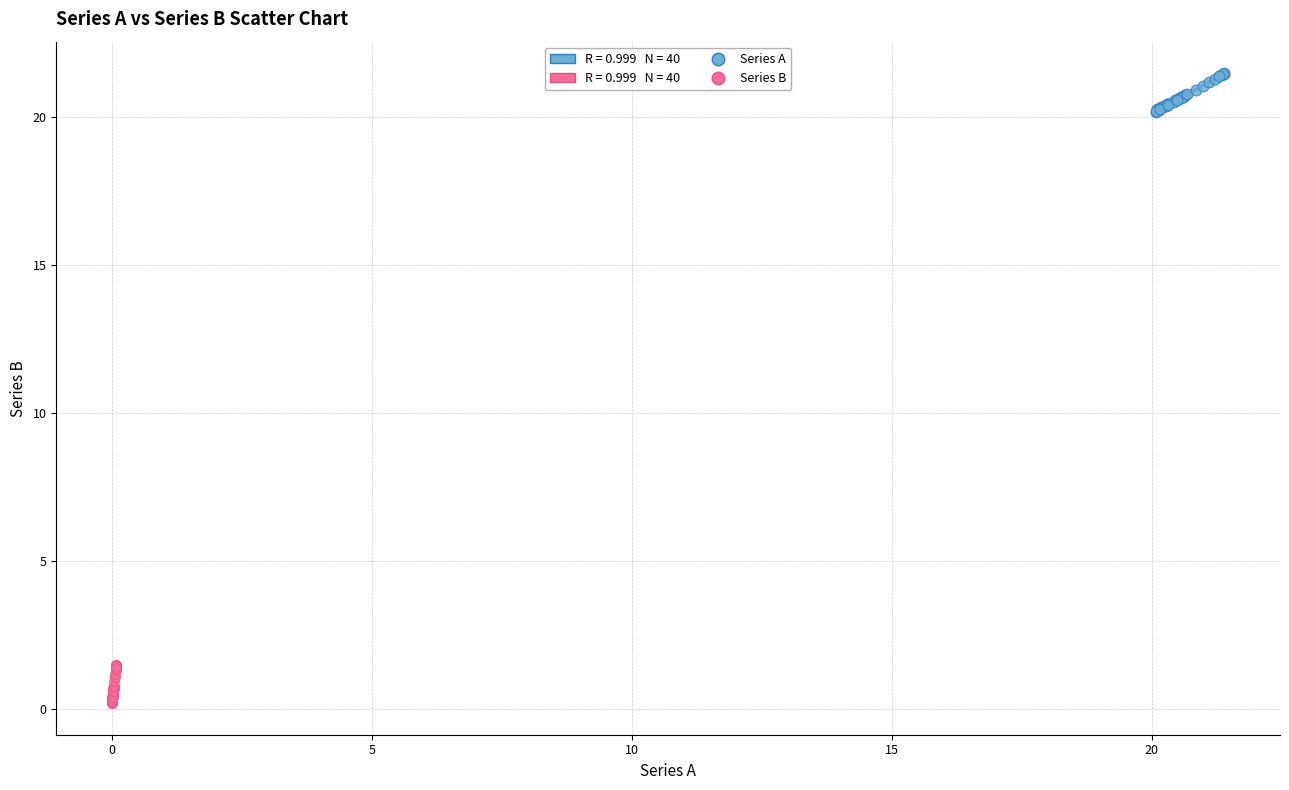

Which series reaches the minimum Y coordinate?

Series B